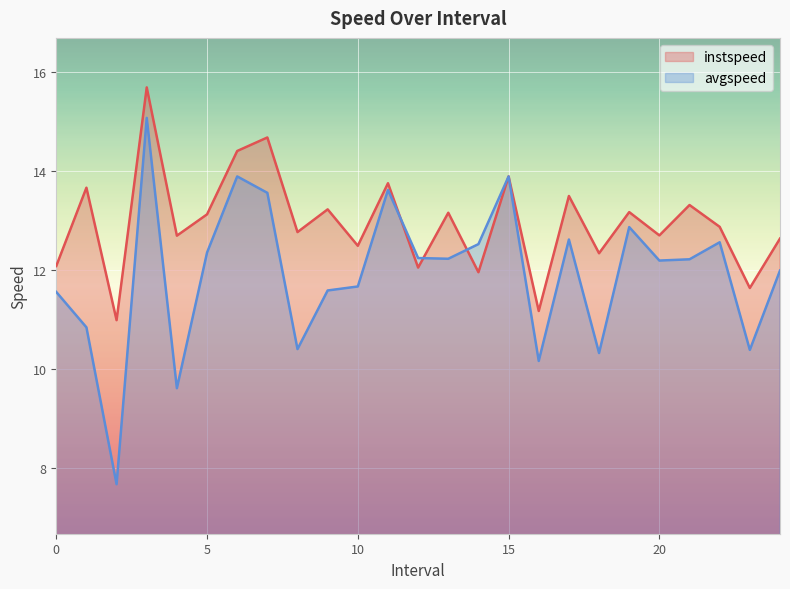

True or false: instspeed has more than 1 interior local peaks.

True